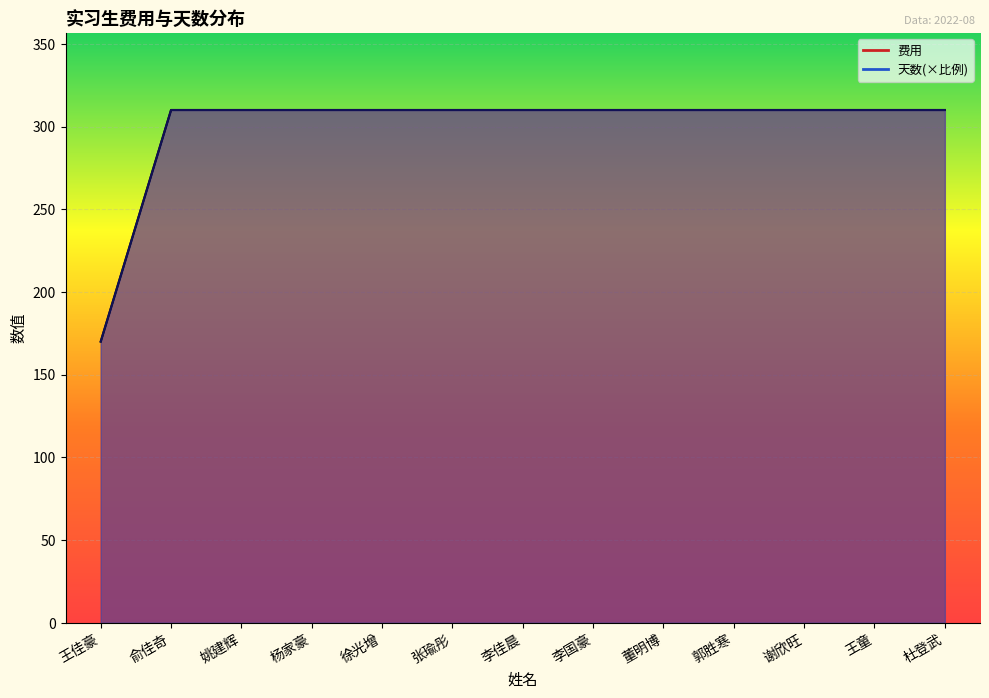

What position from the right is 郭胜寒?

4